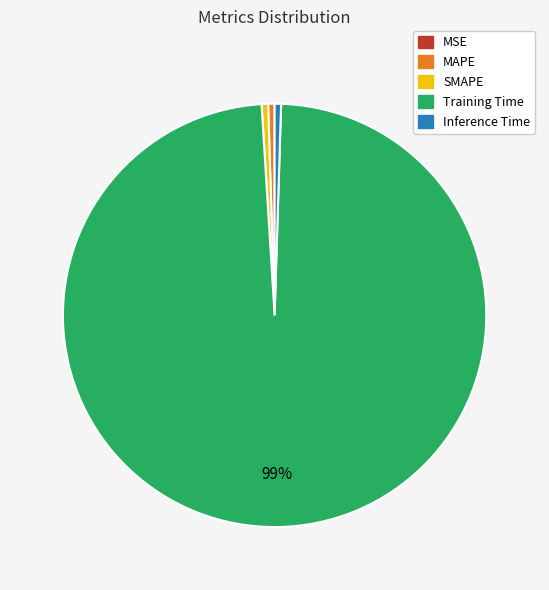

Does Inference Time represent more than half of the total?

No